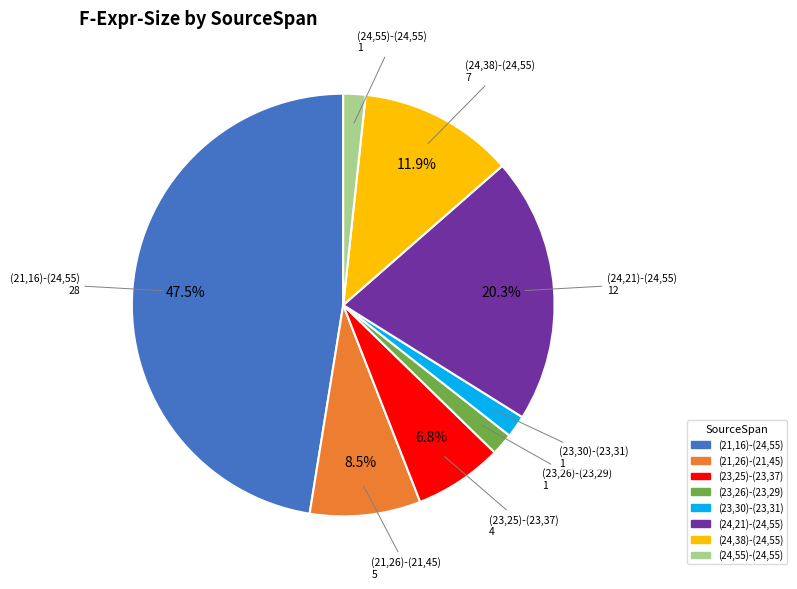

How many slices are in this pie chart?

8